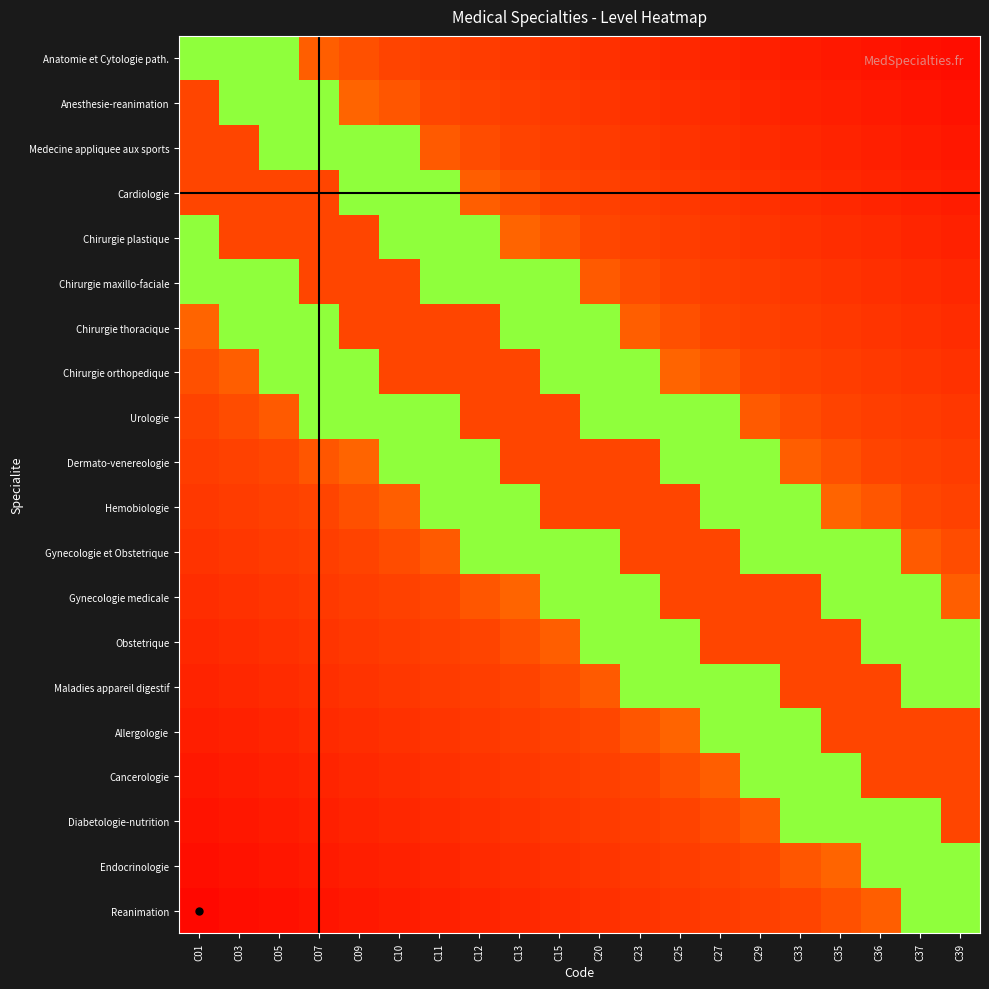

What is the smallest value displayed?

0.1